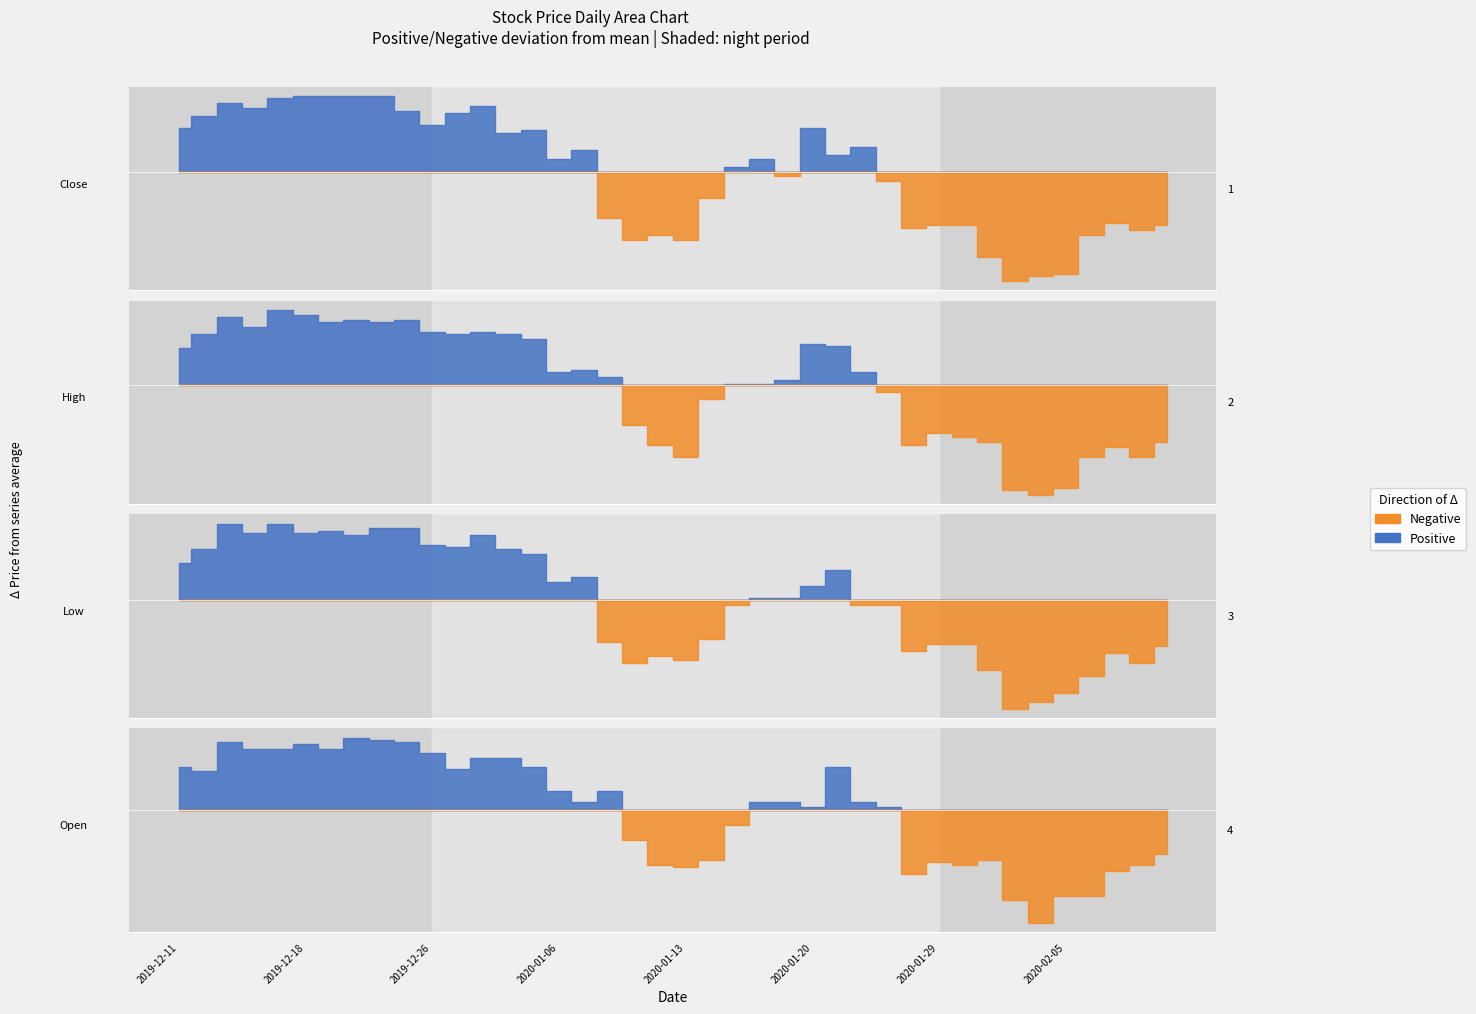

True or false: high has more than 0 points higher than both neighbors.

True